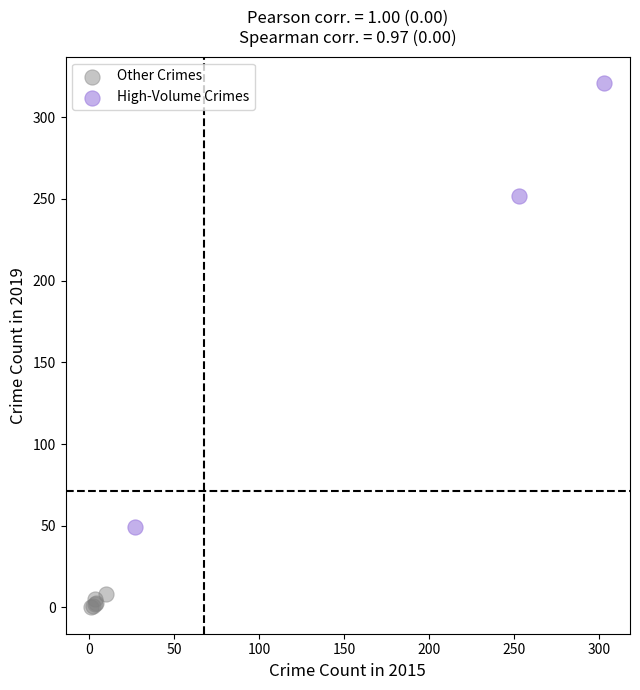

Which series has the largest Y range (max minus min)?

High-Volume Crimes